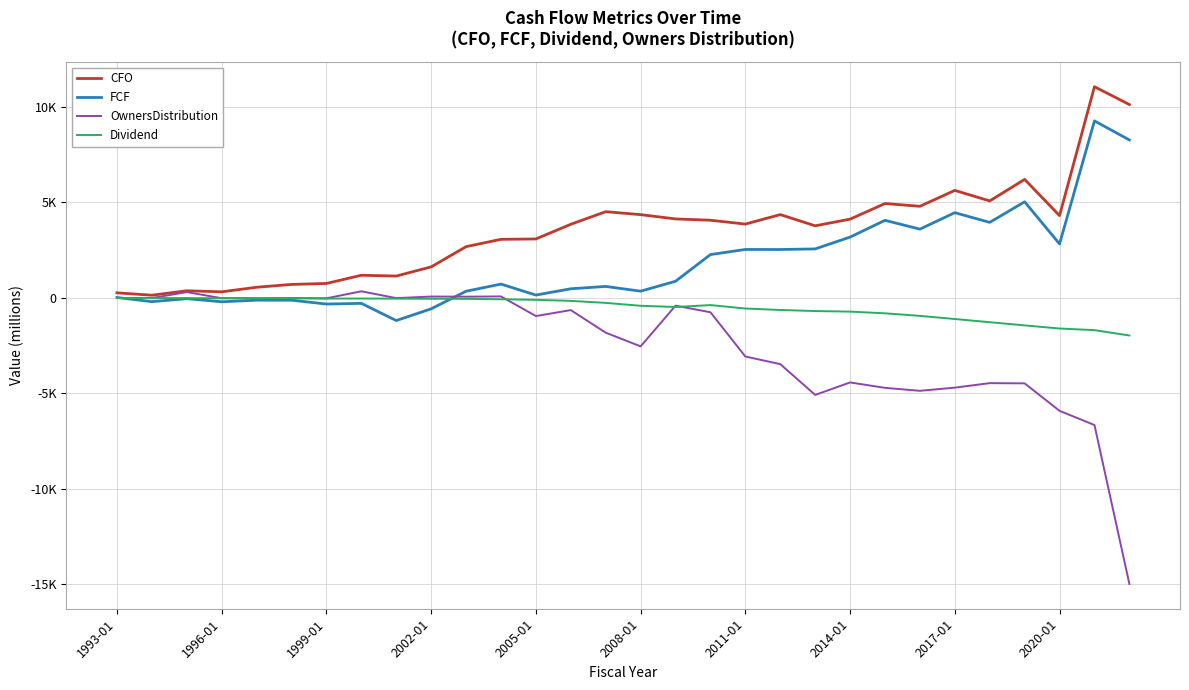

What is the difference between the maximum and minimum values in the OwnersDistribution series?

15327.7